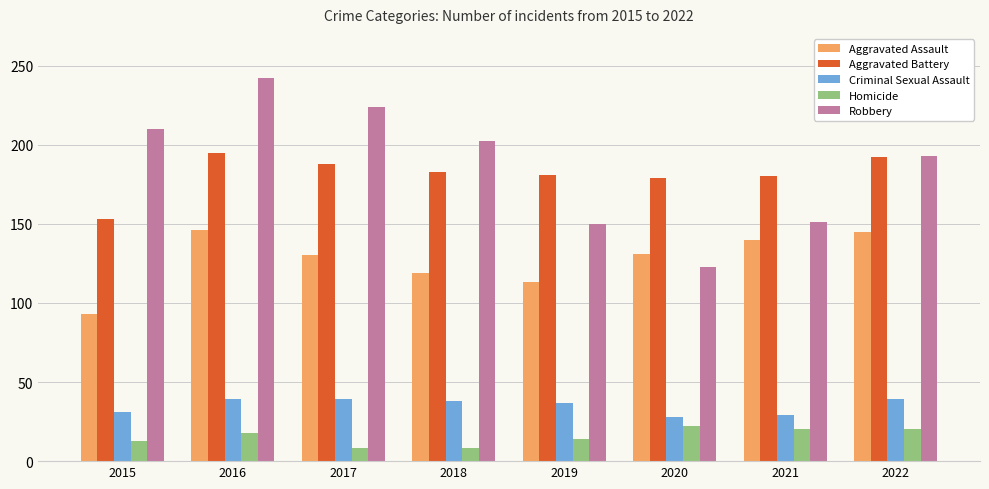

Is the value of Criminal Sexual Assault at 2015 greater than the value of Aggravated Battery at 2020?

No